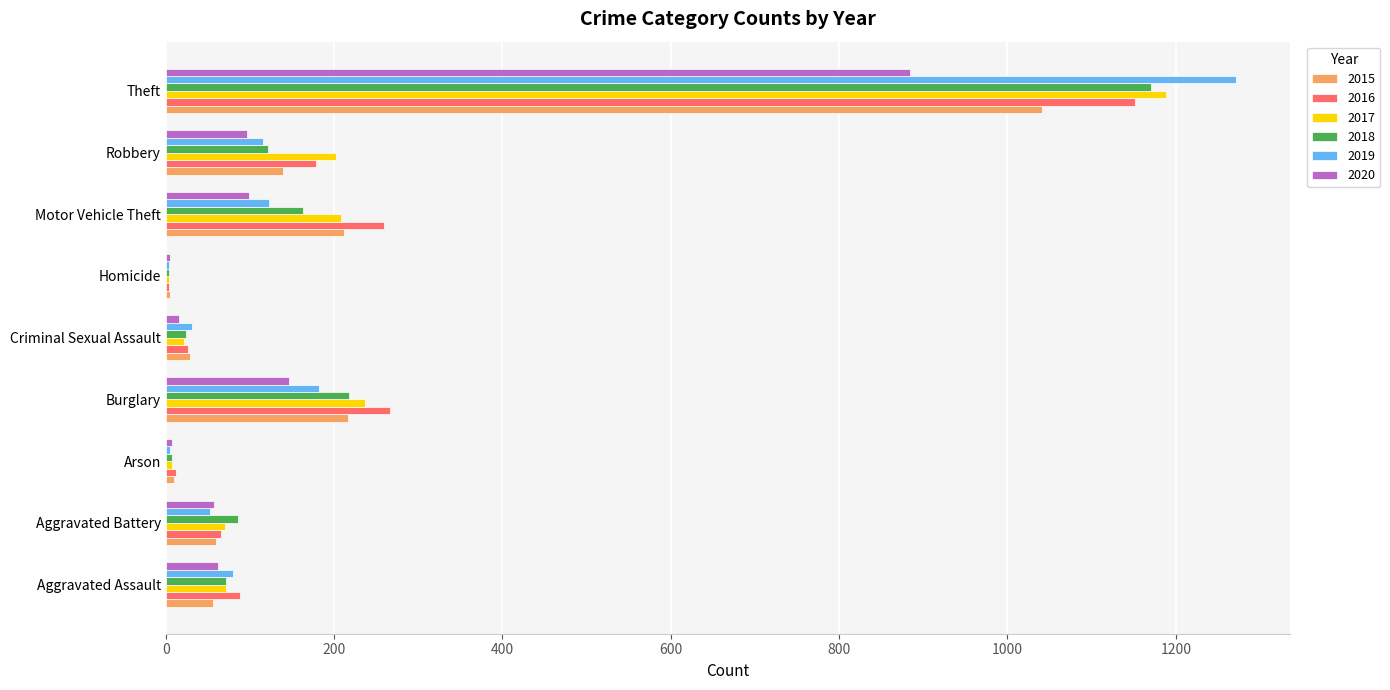

How many categories are shown in the chart?

9